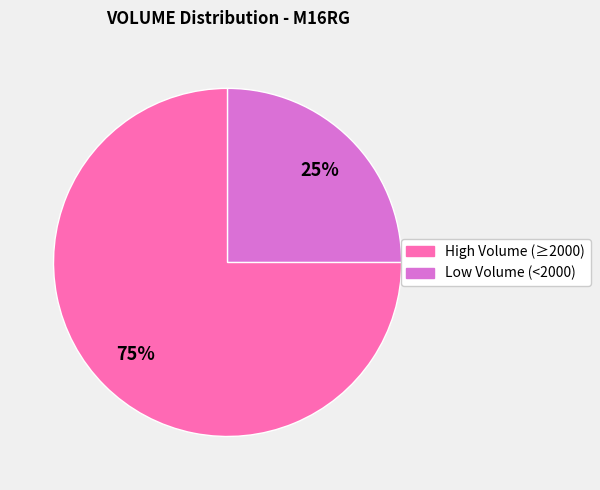

To the nearest percent, what is the average slice percentage?

50%